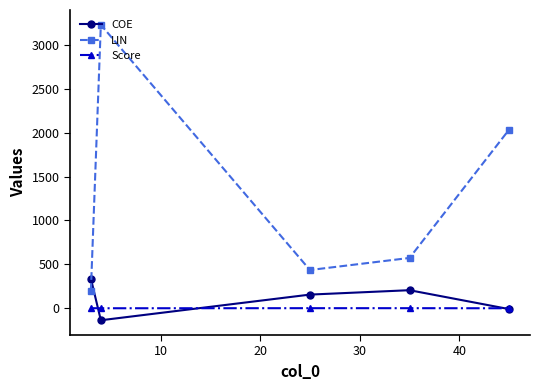

Which series has the largest total across all categories?

LIN